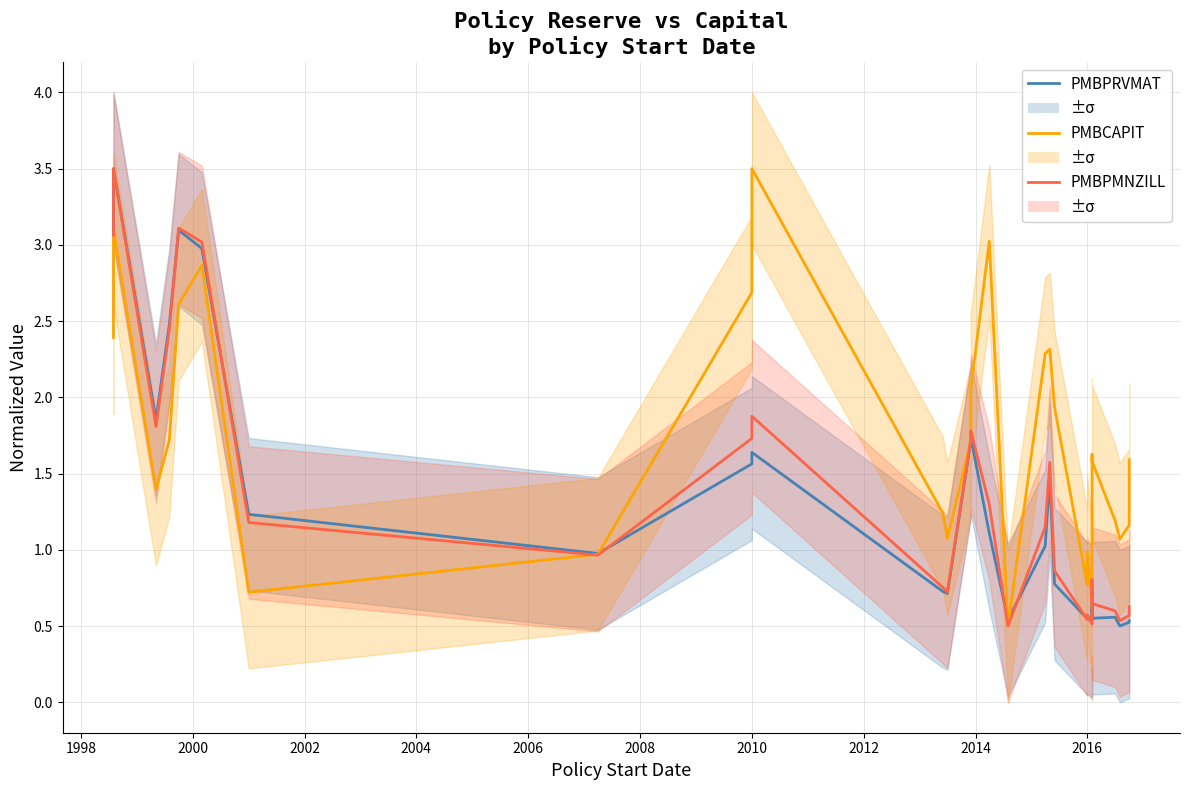

List the series in order of their peak value, lowest first.

PMBPRVMAT, PMBCAPIT, PMBPMNZILL